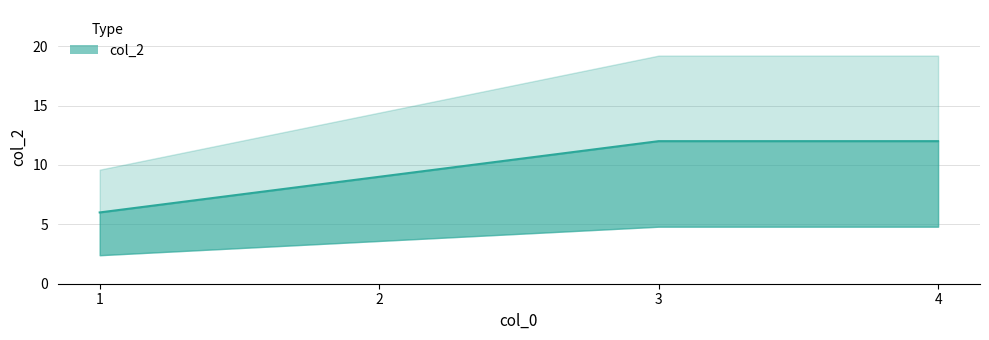

At which category does the chart reach its peak across all series?

3